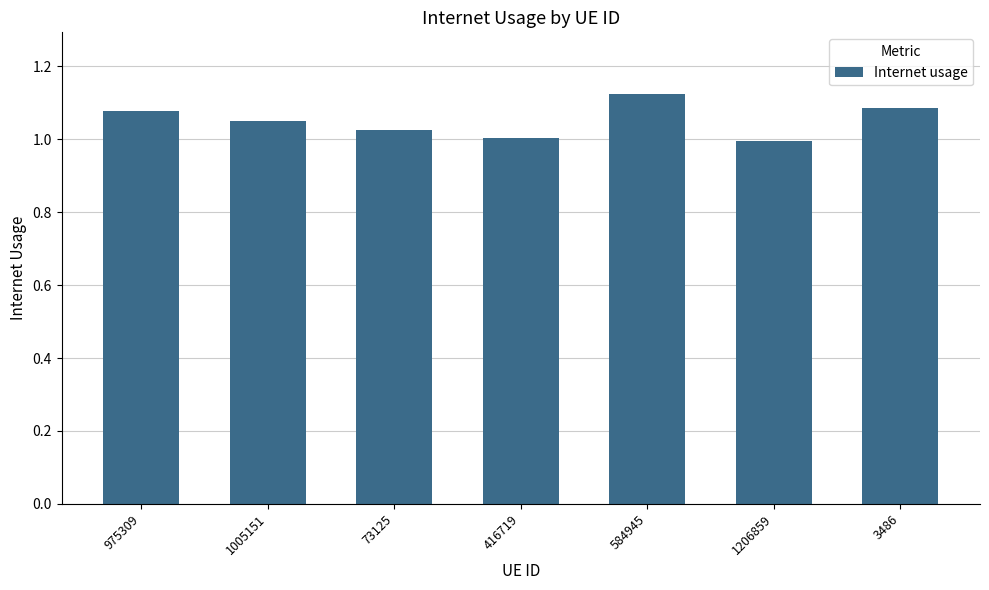

How many categories are shown in the chart?

7